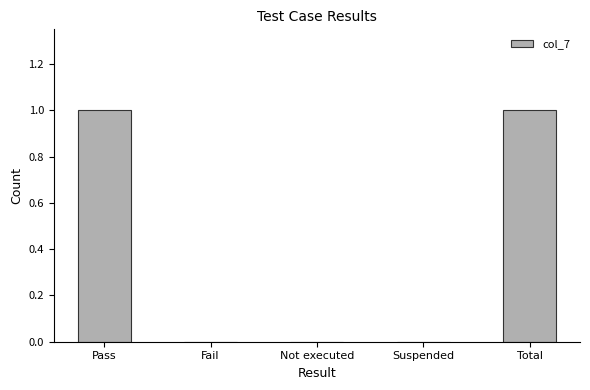

What is the sum of all values?

2